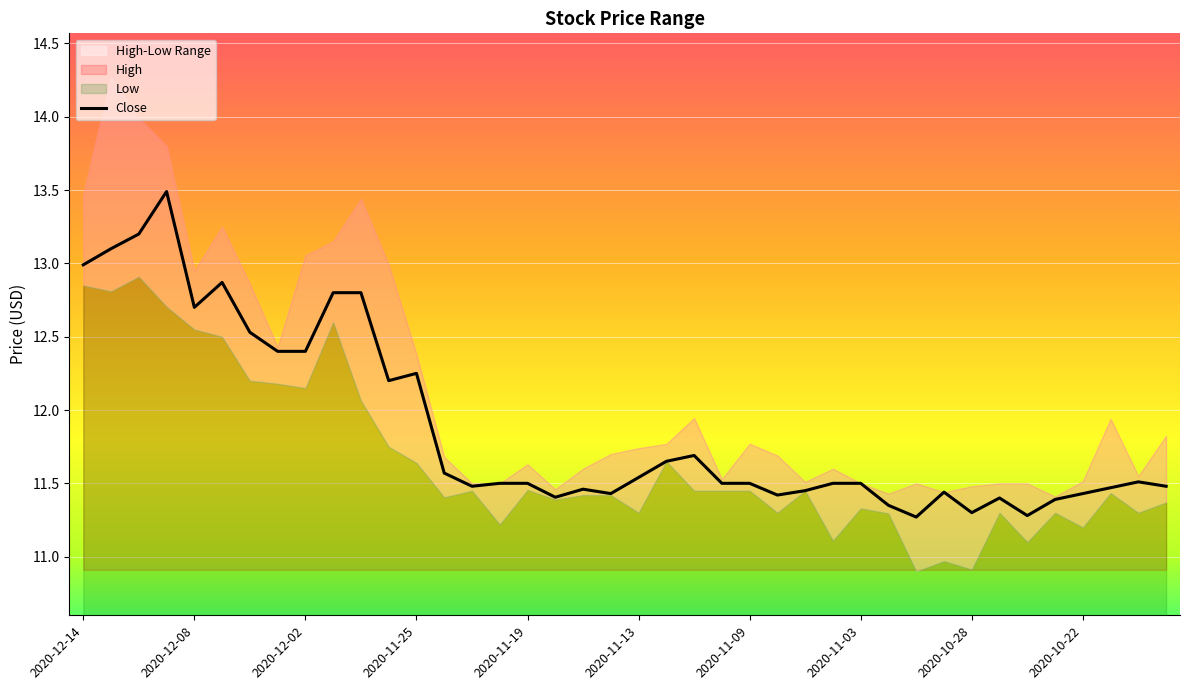

What is the value of the 11th point from the left?

12.8